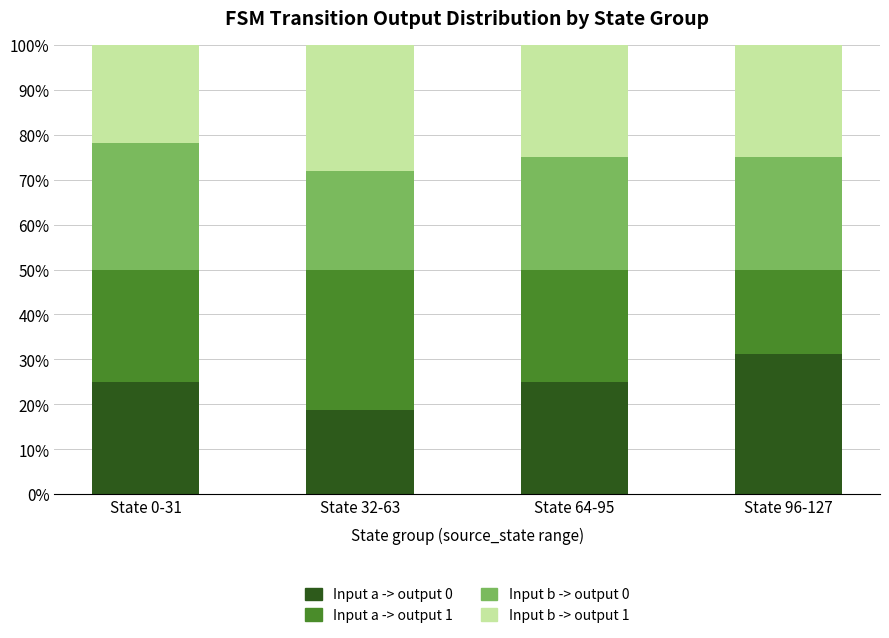

Are the bars horizontal?

No